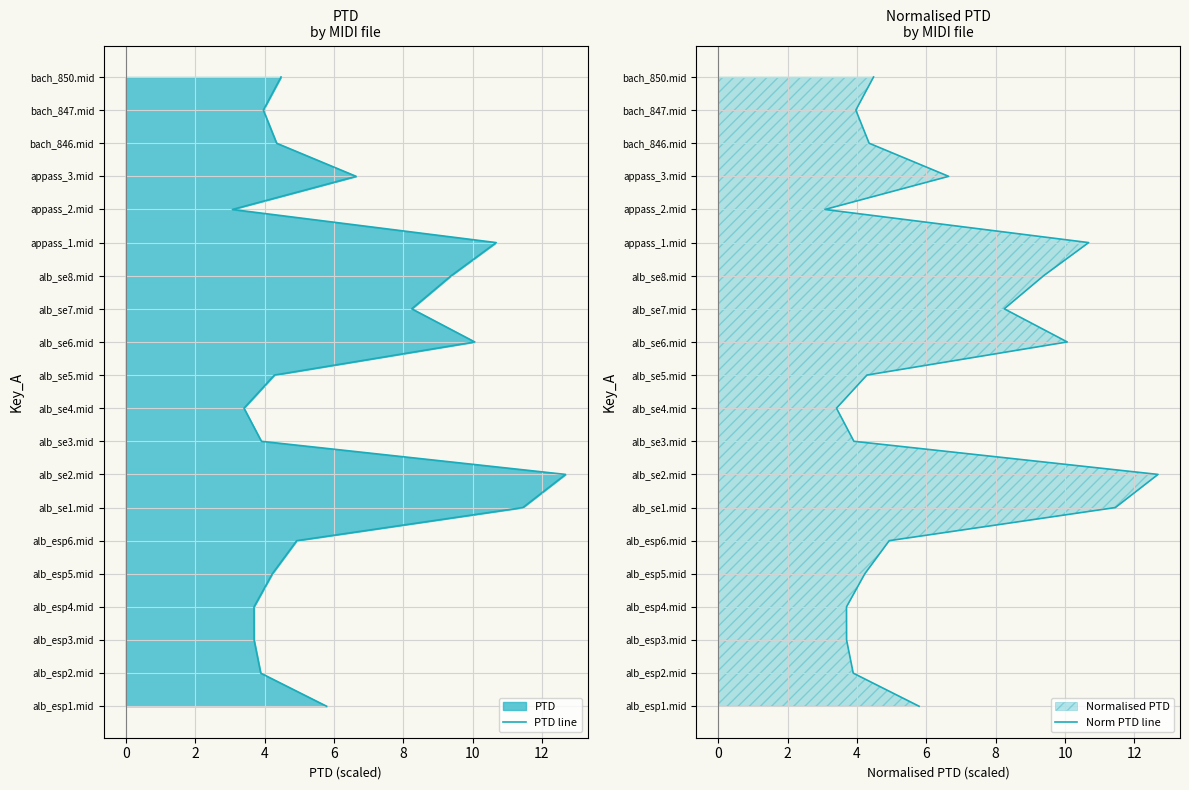

True or false: Norm PTD line has a value of 16 at 9.

False